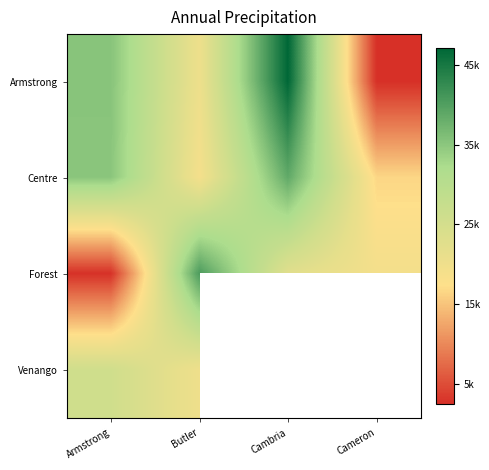

Which category has the lowest value in the Centre series?

Cameron